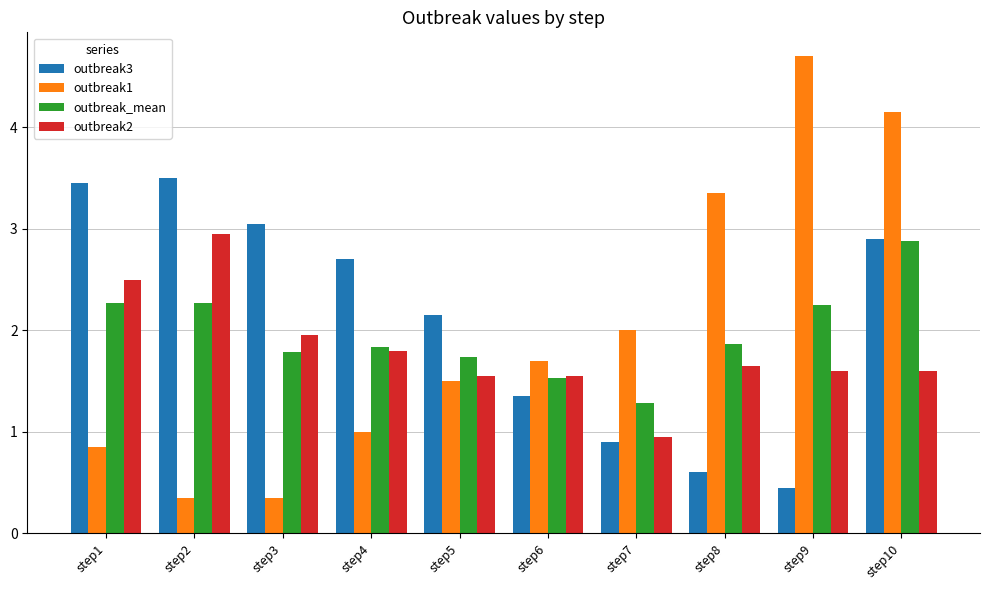

Which category has the highest value across all series?

step9